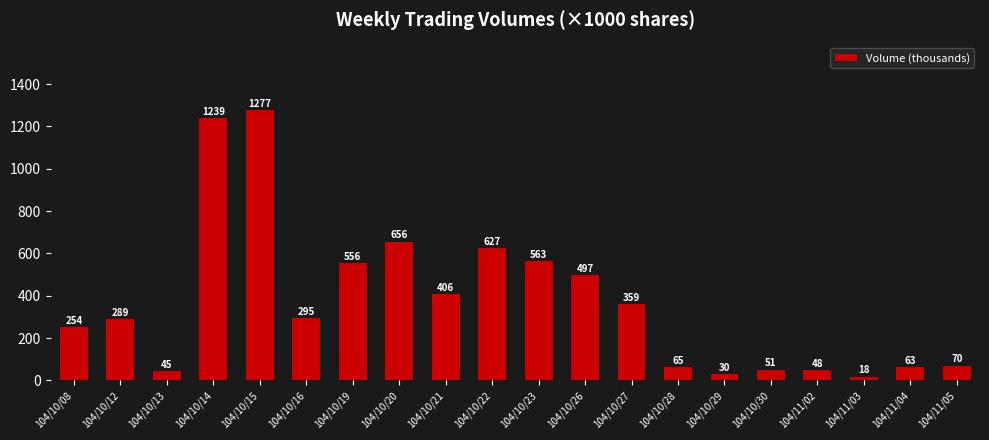

List the labels in order of value, largest first.

104/10/15, 104/10/14, 104/10/20, 104/10/22, 104/10/23, 104/10/19, 104/10/26, 104/10/21, 104/10/27, 104/10/16, 104/10/12, 104/10/08, 104/11/05, 104/10/28, 104/11/04, 104/10/30, 104/11/02, 104/10/13, 104/10/29, 104/11/03